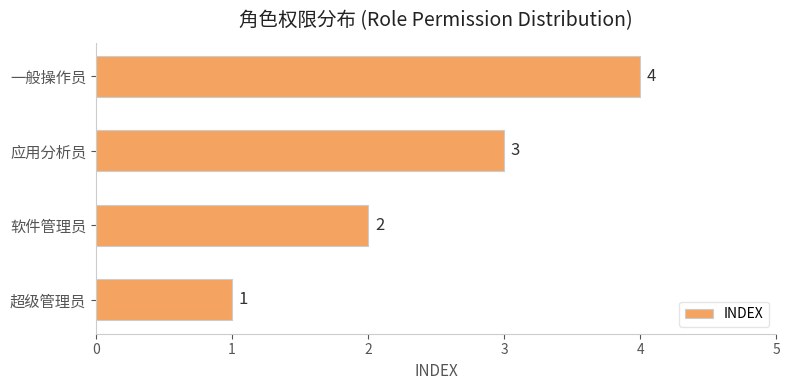

Is it true that the value at 超级管理员 is 1?

True